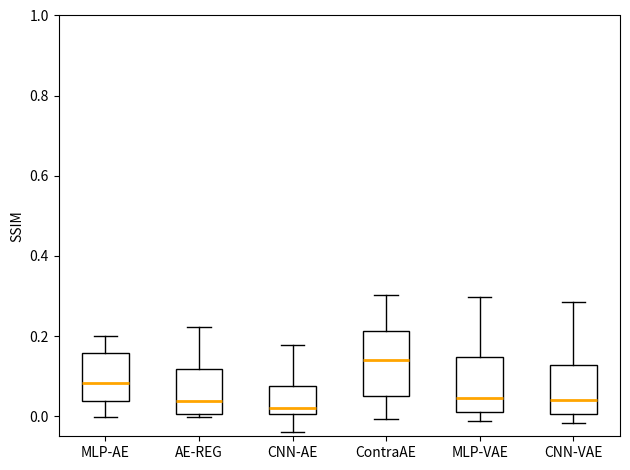

Where is the upper edge of the box for CNN-AE on the y-axis? The values are not printed on the chart, so give them approximately, as read against the axis.

0.08